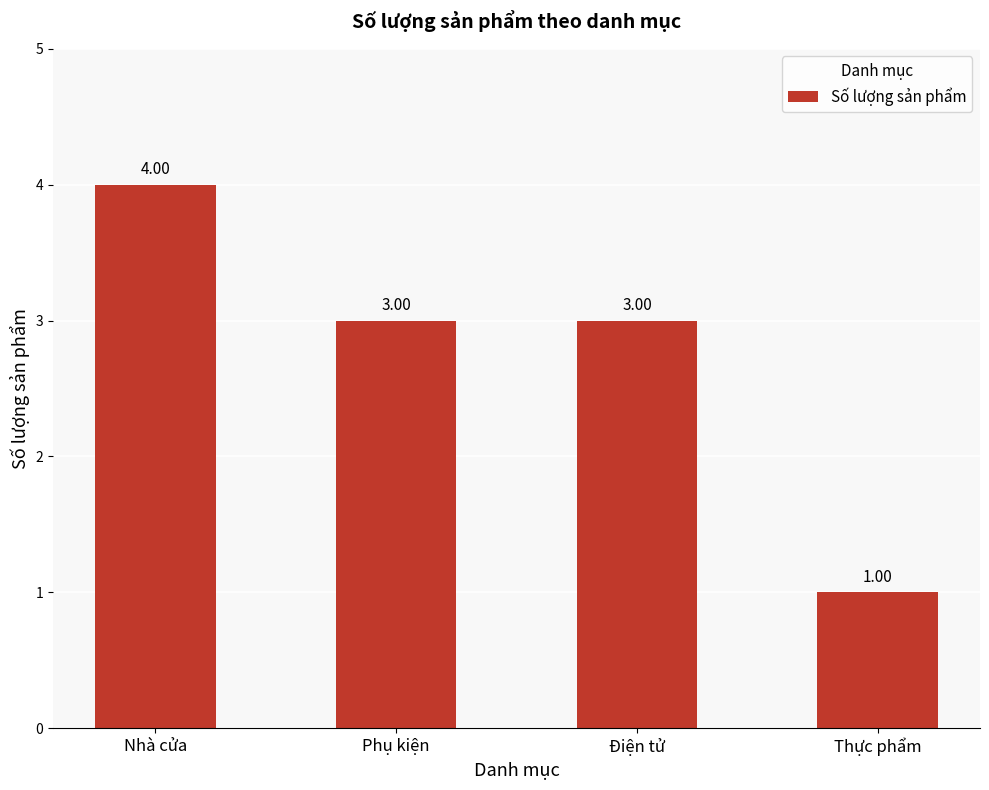

What is the smallest value displayed?

1